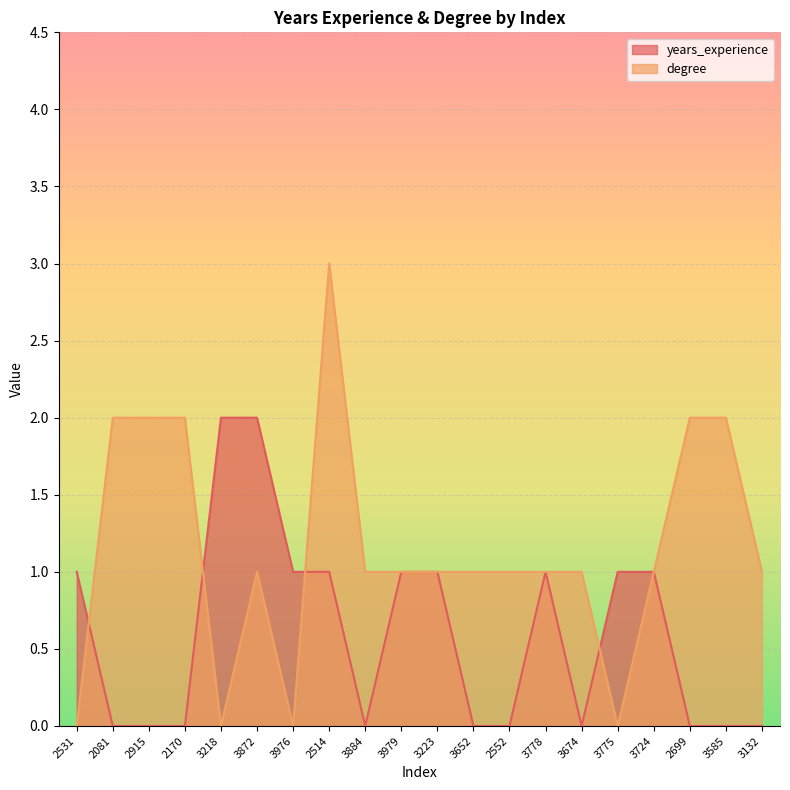

Reading left to right, what are all the values shown in this chart?

years_experience: 2531=1	2081=0	2915=0	2170=0	3218=2	3872=2	3976=1	2514=1	3884=0	3979=1	3223=1	3652=0	2552=0	3778=1	3674=0	3775=1	3724=1	2699=0	3585=0	3132=0
degree: 2531=0	2081=2	2915=2	2170=2	3218=0	3872=1	3976=0	2514=3	3884=1	3979=1	3223=1	3652=1	2552=1	3778=1	3674=1	3775=0	3724=1	2699=2	3585=2	3132=1